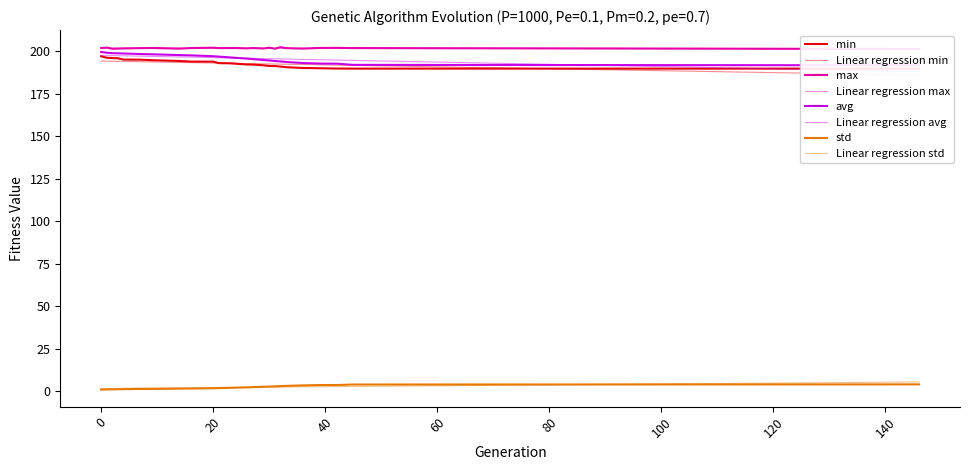

True or false: min has a value of 123.8 at 146.

False